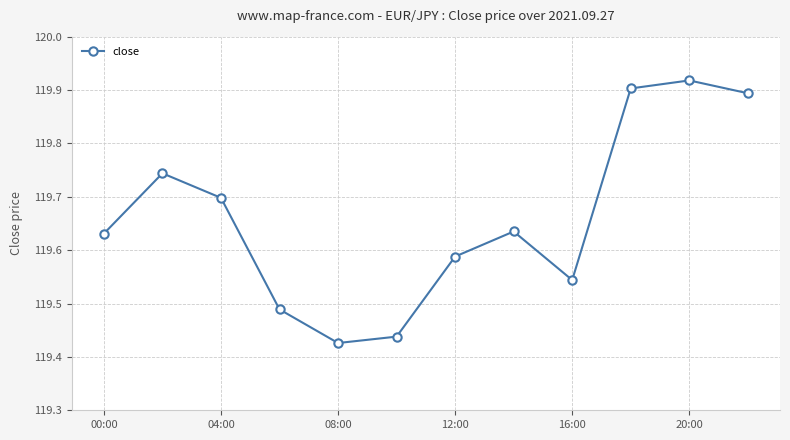

How many points are lower than both their immediate neighbors (excluding endpoints)?

2